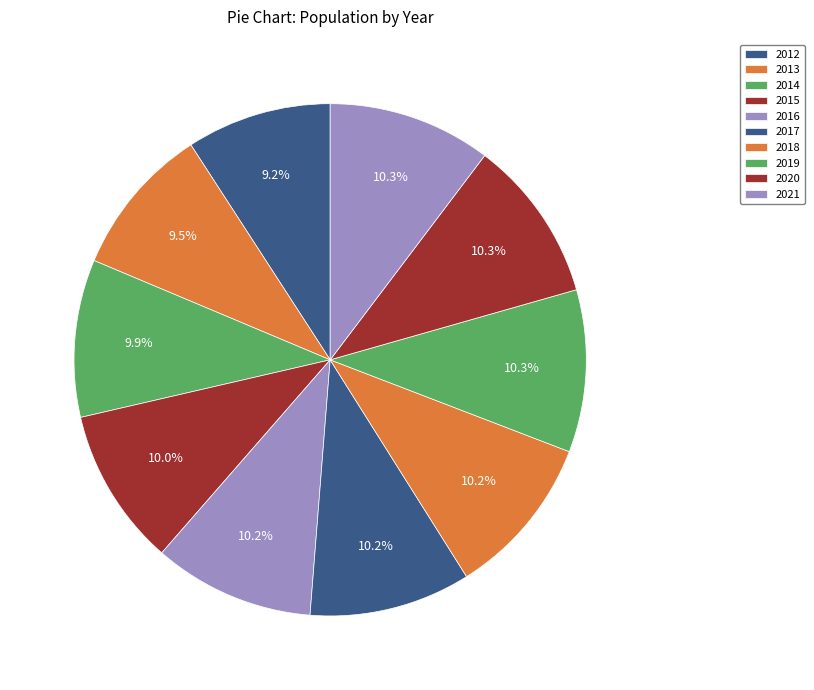

To the nearest percent, what is the average slice percentage?

10%